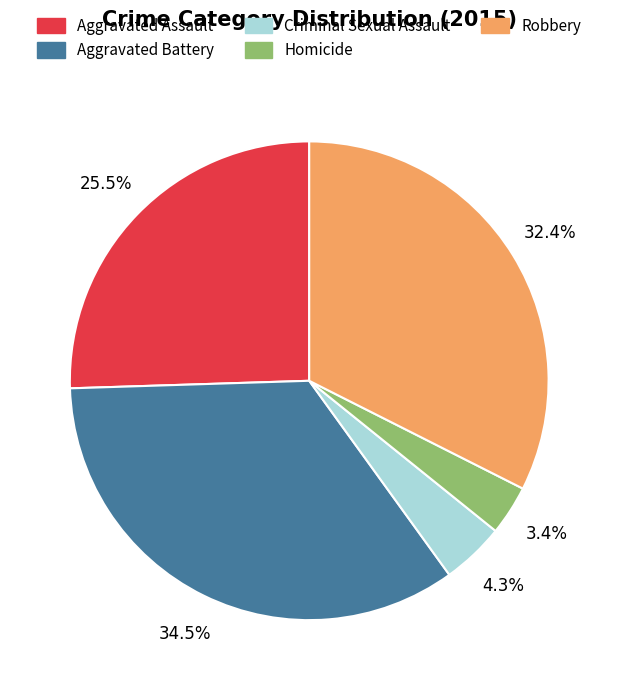

Rank the categories by value from highest to lowest.

Aggravated Battery, Robbery, Aggravated Assault, Criminal Sexual Assault, Homicide